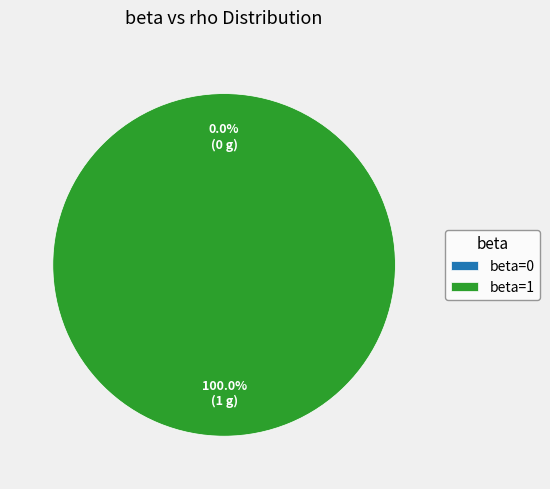

How much of the chart is everything except beta=0?

100.0%